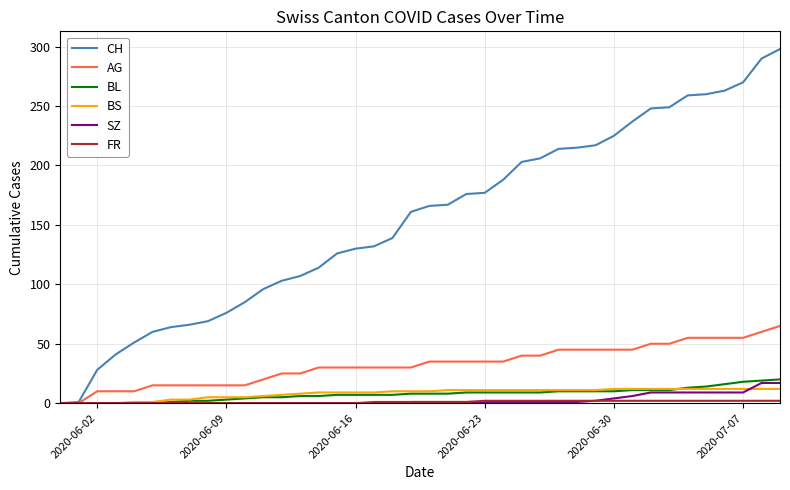

Which series has the largest total across all categories?

CH